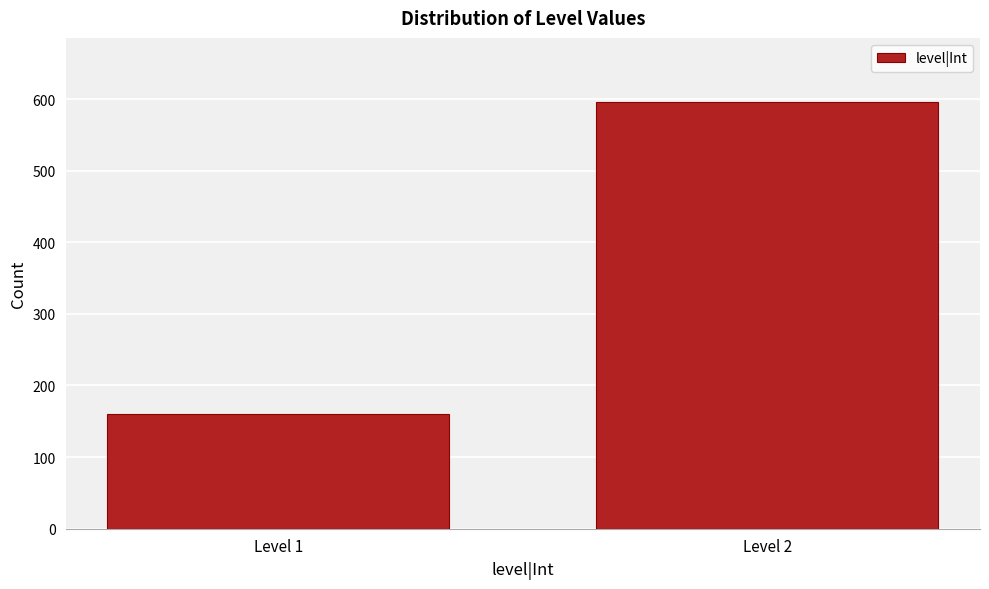

Reading right to left, extract all data points from this chart.

Level 2=596	Level 1=160